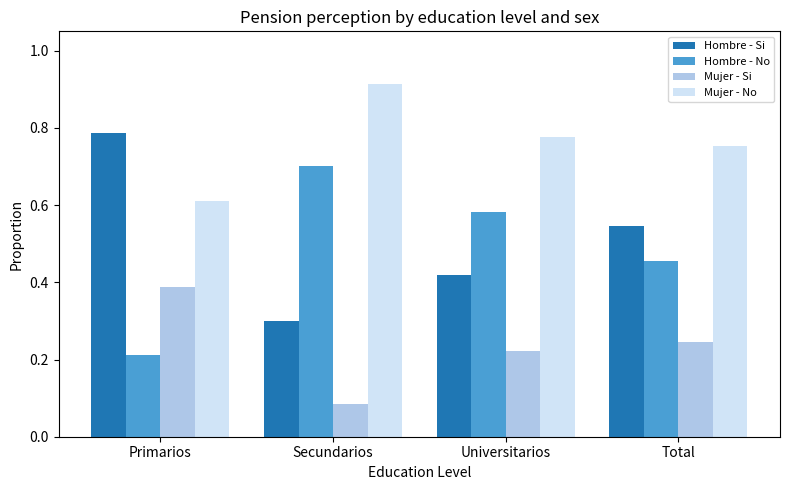

At Secundarios, list the series in order from largest to smallest.

Mujer - No, Hombre - No, Hombre - Si, Mujer - Si